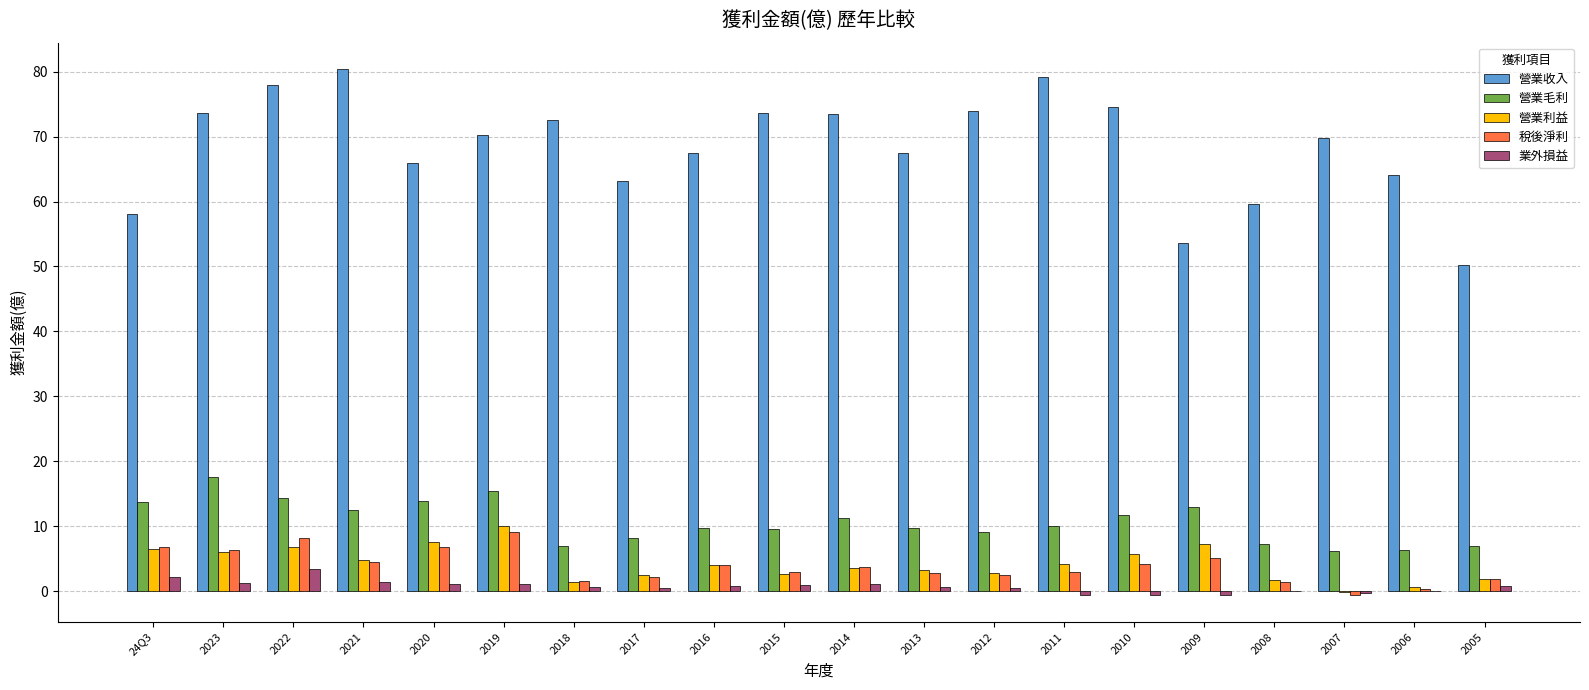

Which series has the largest total across all categories?

營業收入